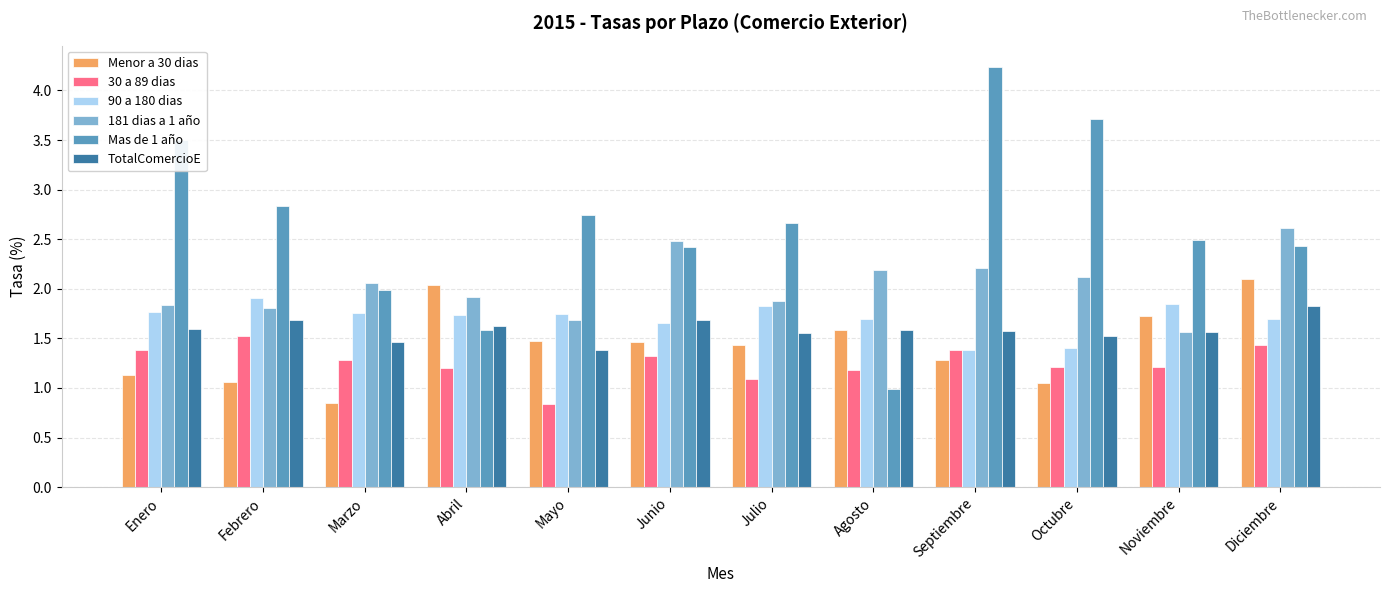

Which series has the largest total across all categories?

Mas de 1 año